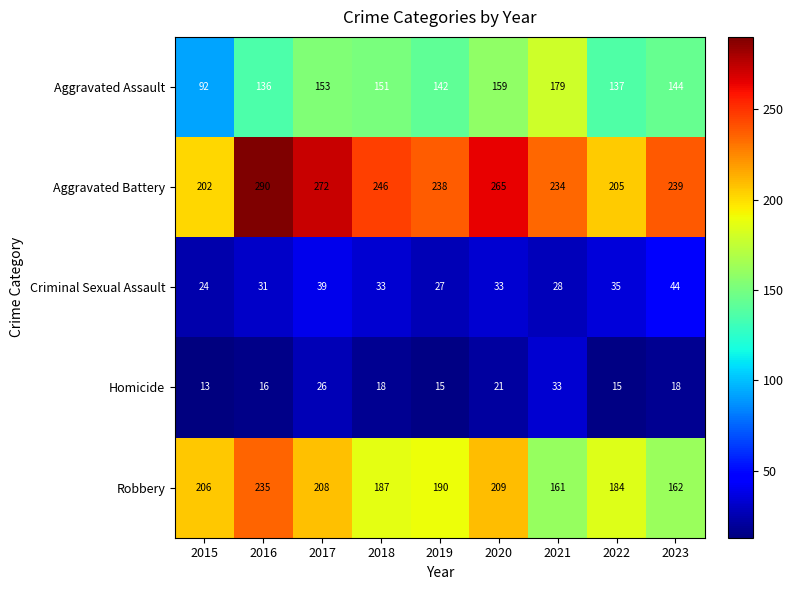

Is it true that Robbery equals 235 at 2016?

True